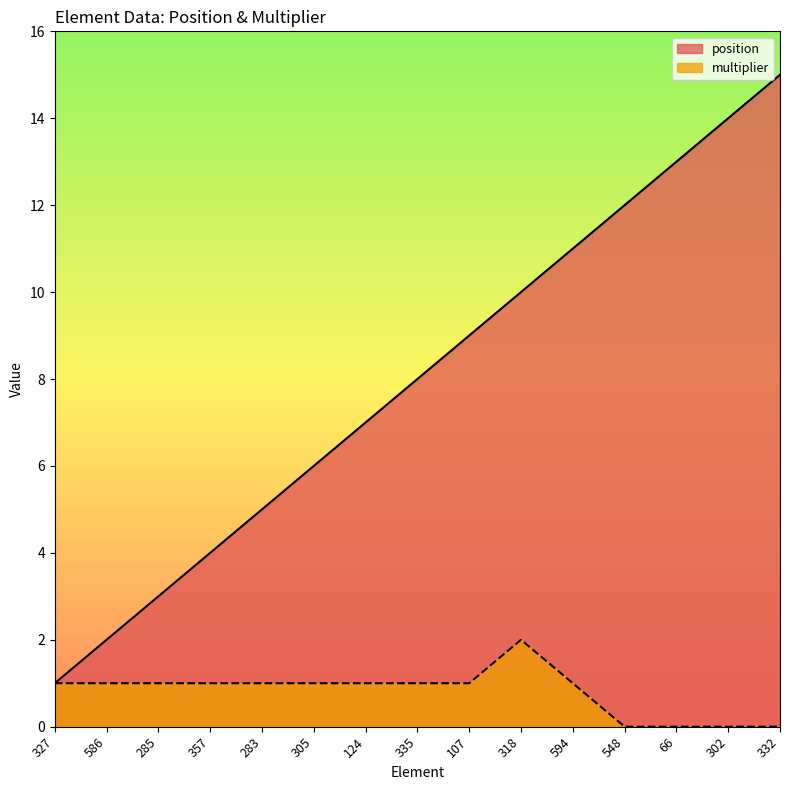

Where does the position series first go above 8?

107